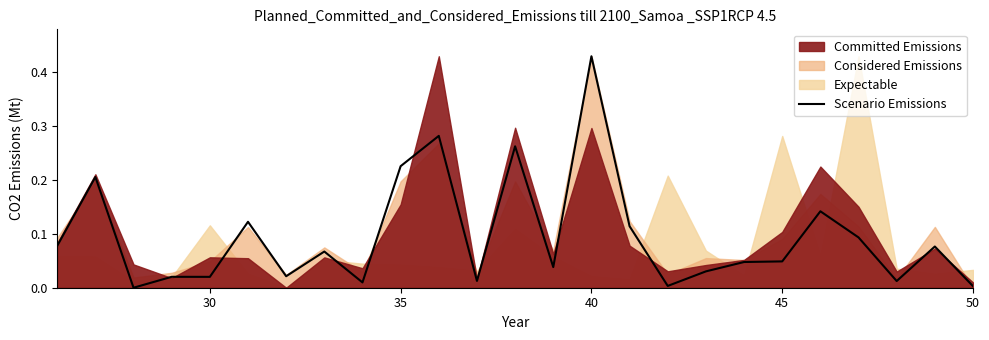

At which label does Scenario Emissions reach its peak?

40